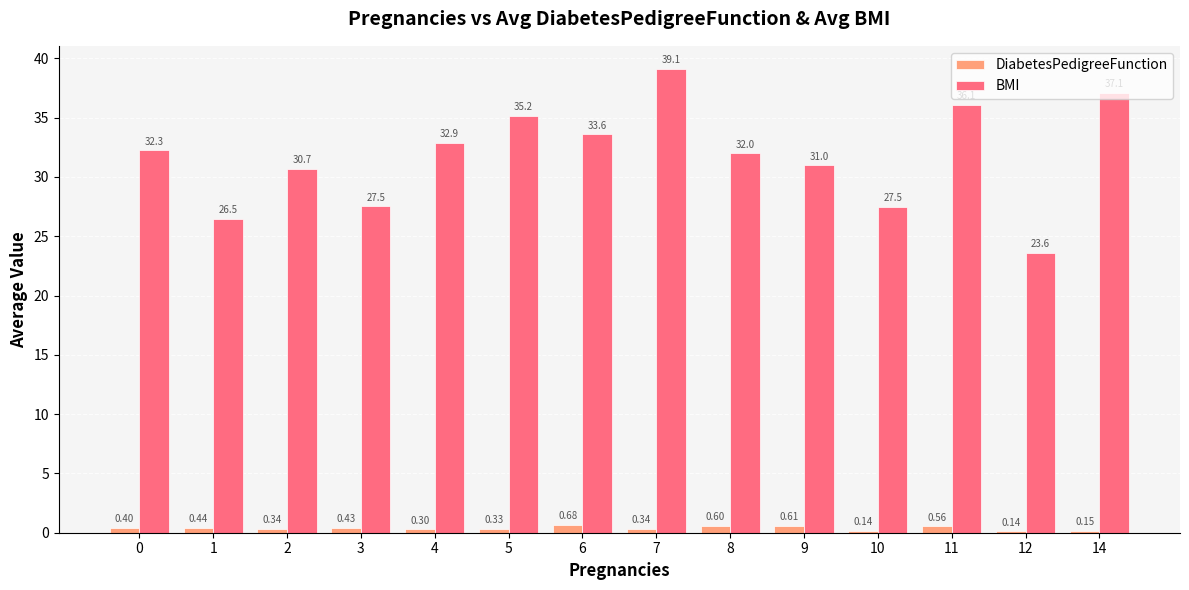

What is the value of the BMI bar at the 13th from the left?

23.6